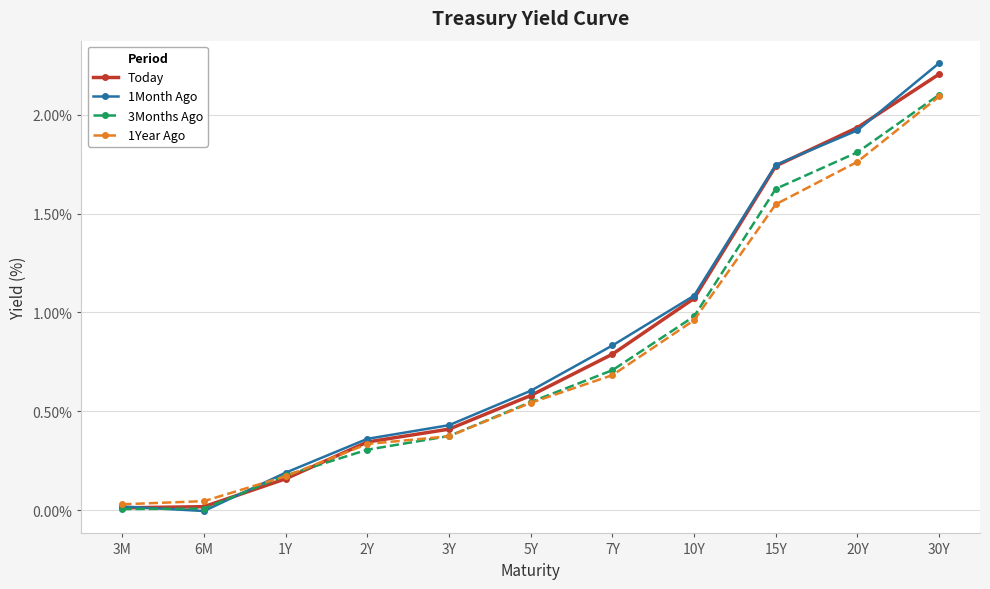

Which series has the largest range (max minus min)?

1Month Ago